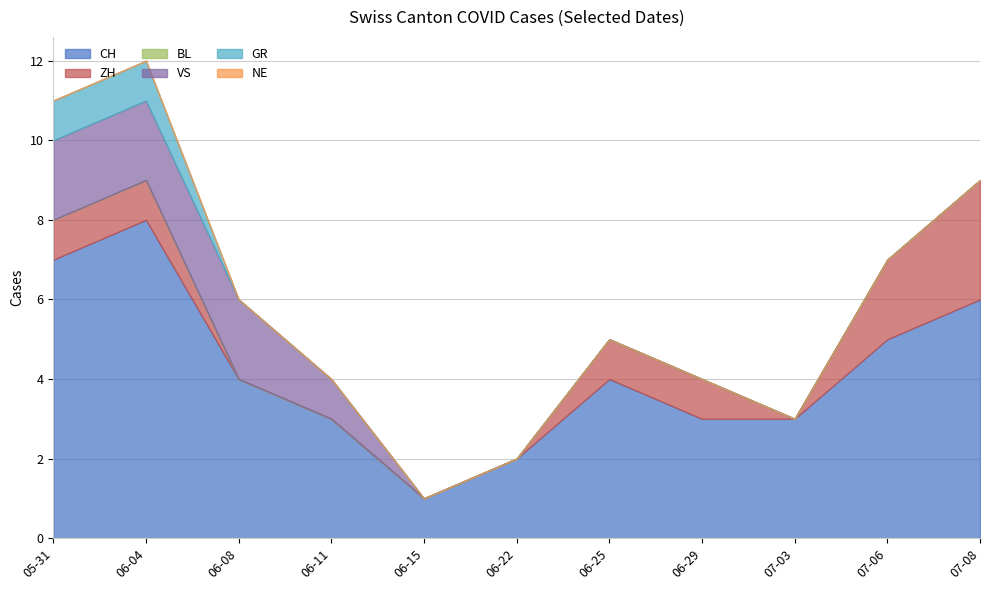

True or false: GR and VS cross at least once.

False